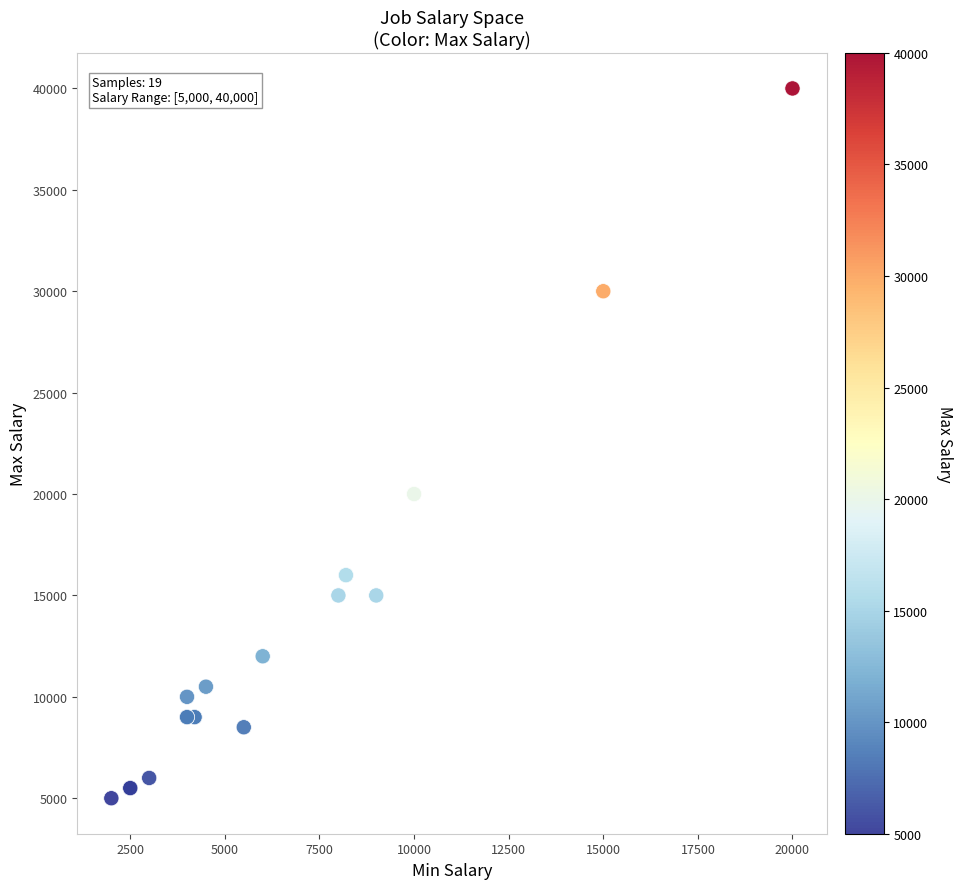

What Y value in the scatter plot is closest to 22500?

20000